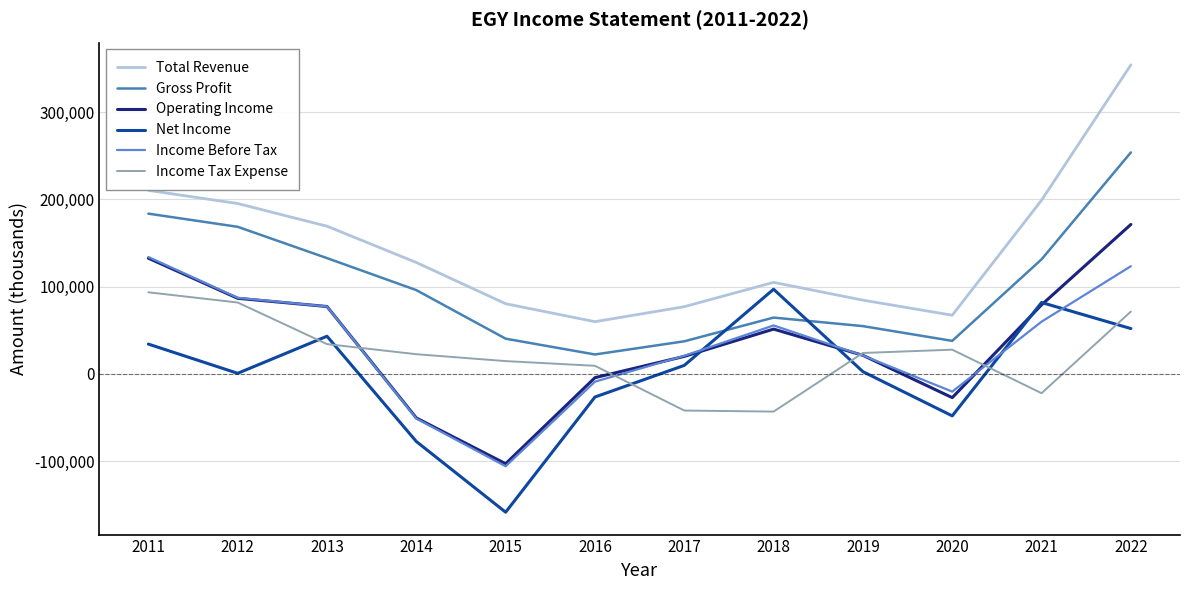

How many lines are shown in the chart?

6